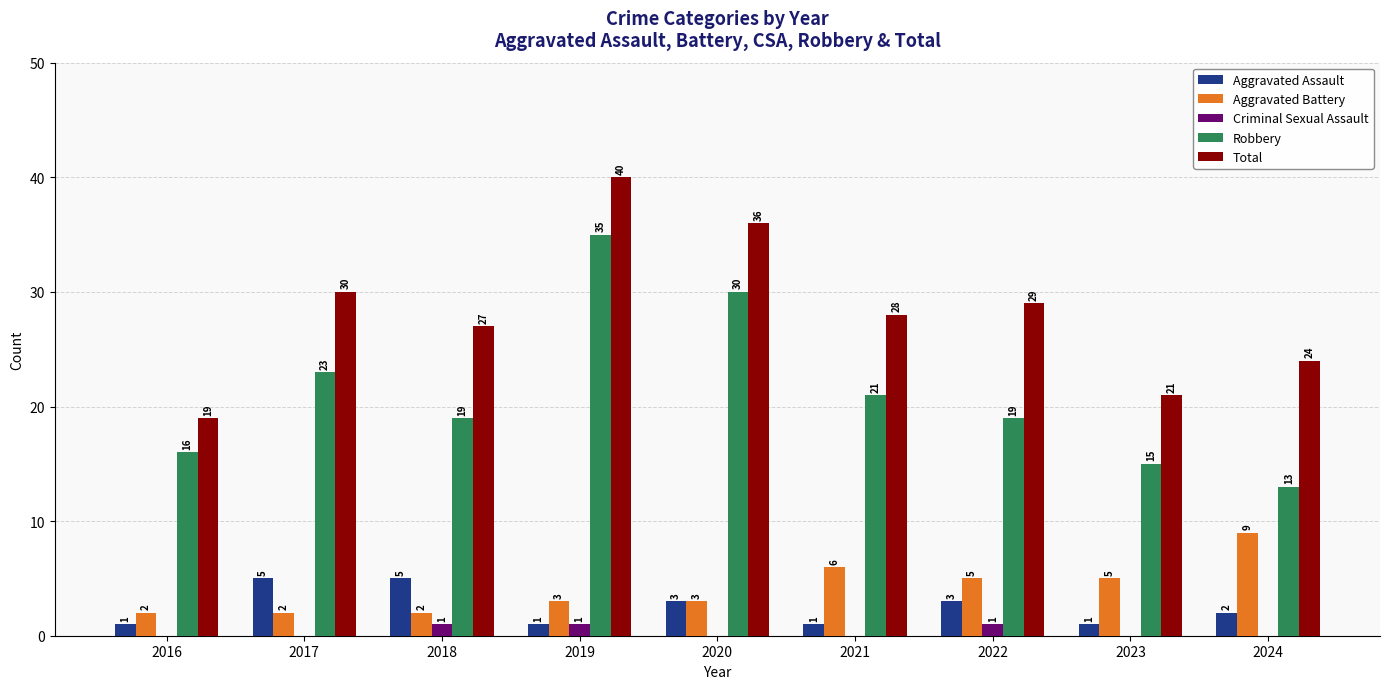

How many groups of bars are there?

9